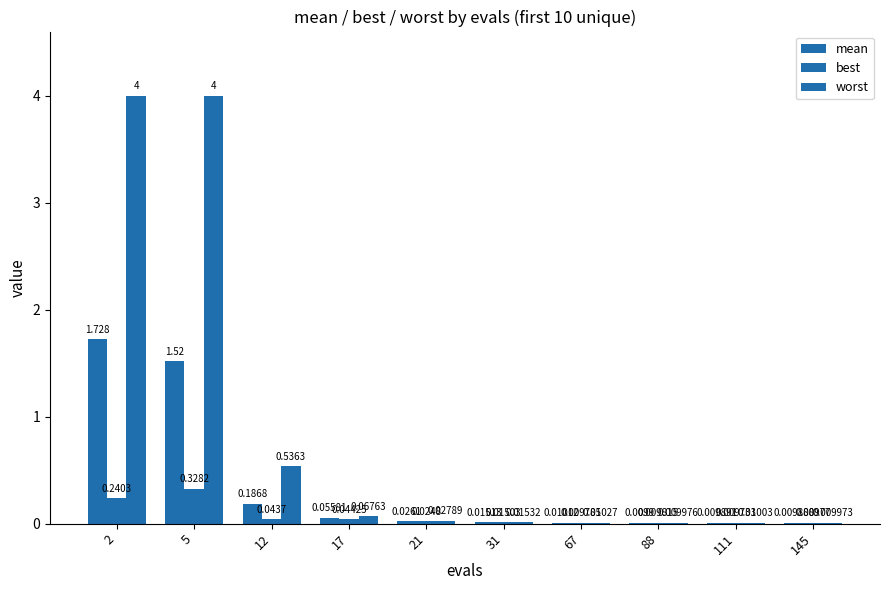

What is the average value of the best series?

0.1